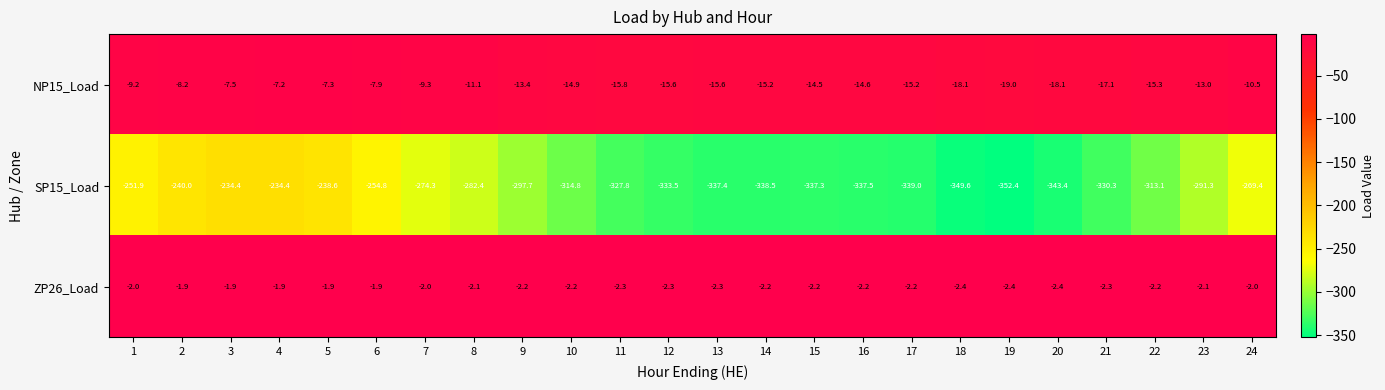

Rank the series by their maximum value, from highest to lowest.

ZP26_Load, NP15_Load, SP15_Load